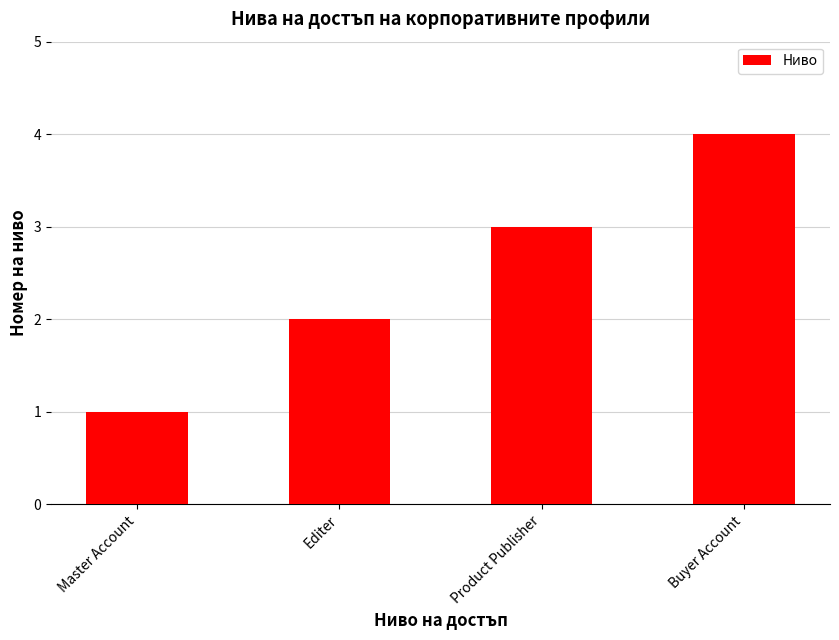

What is the approximate value at Editer?

2